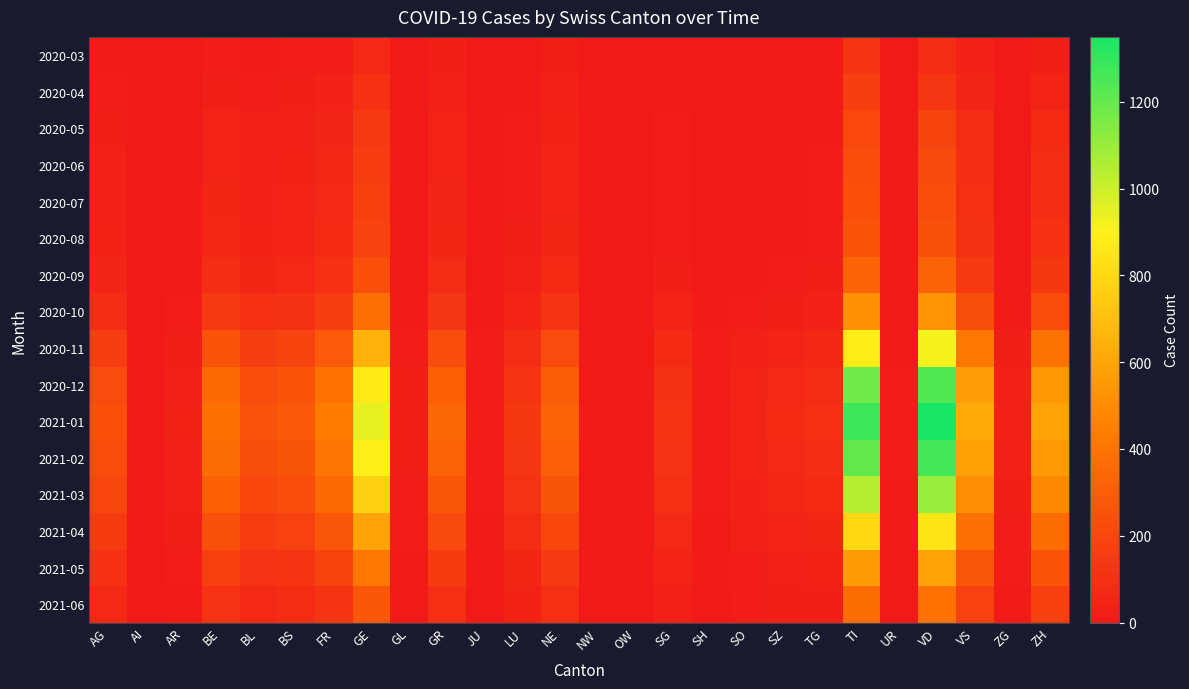

Which series has the widest spread of values?

2021-01